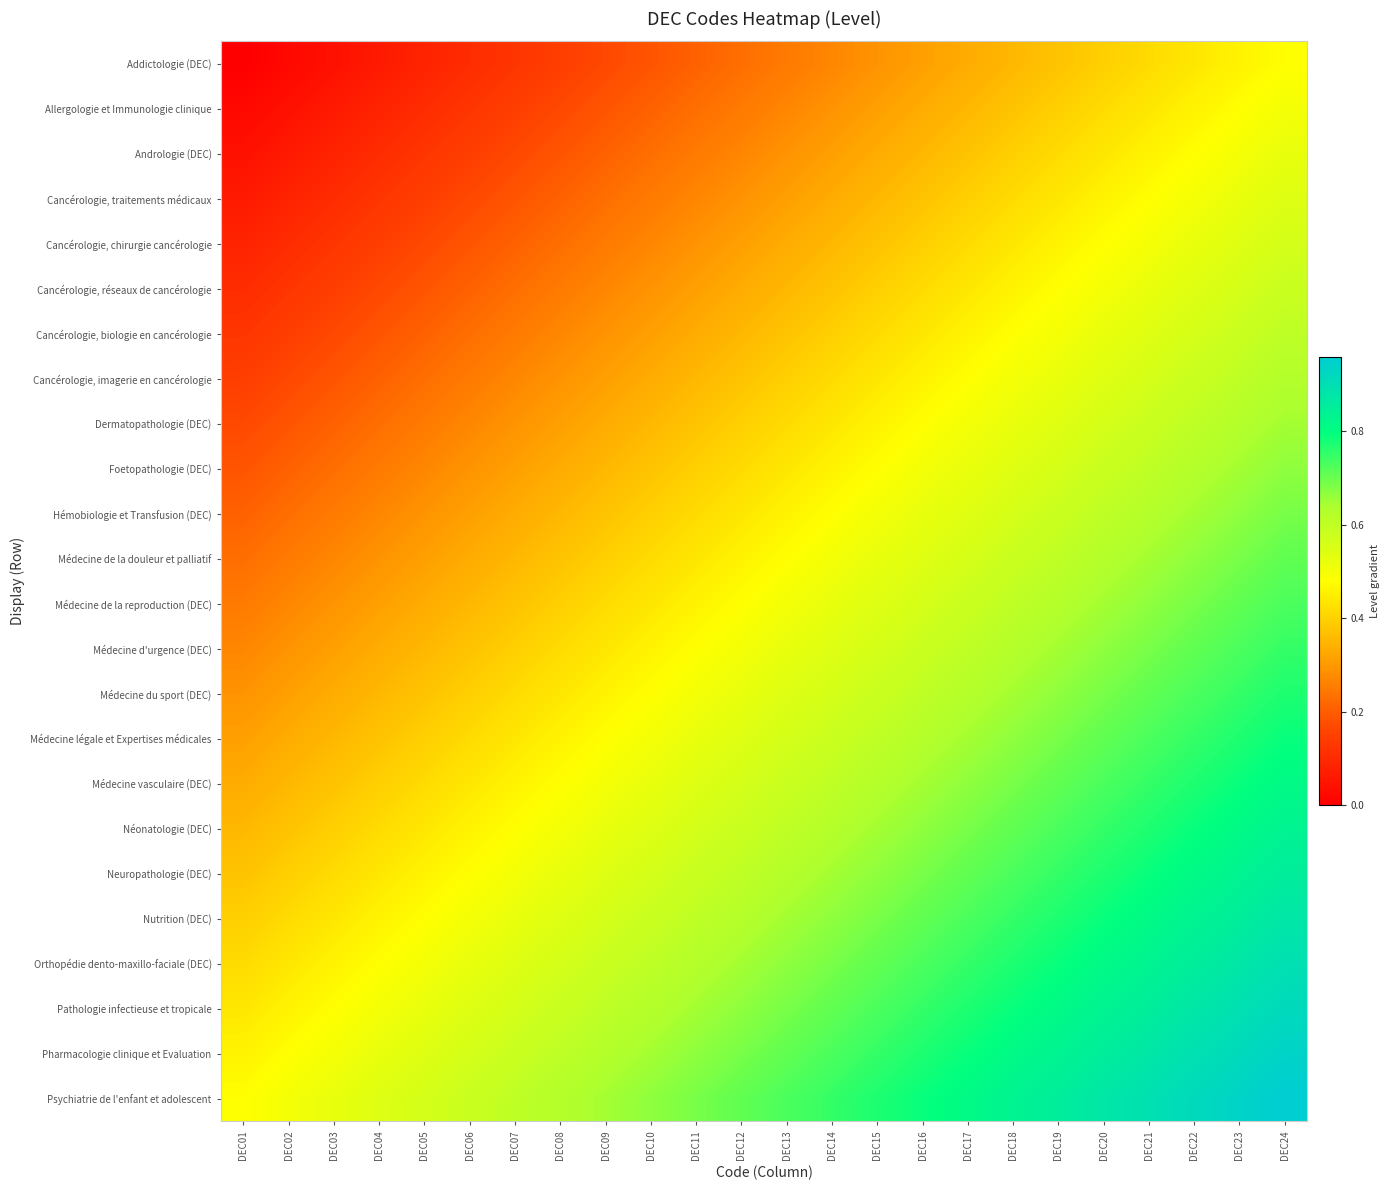

Count the number of categories in the chart.

24